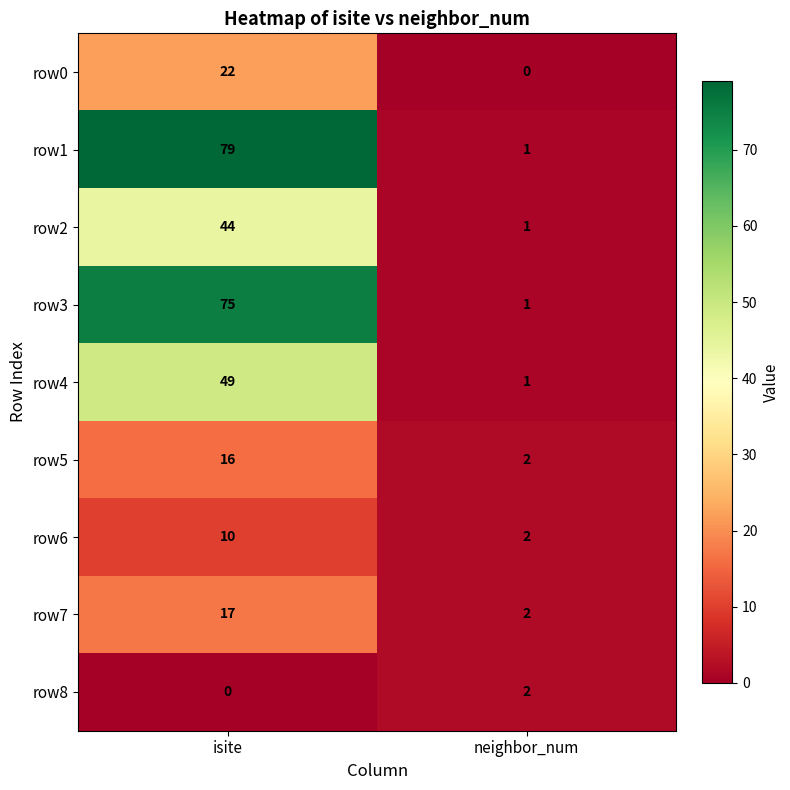

What is the total value across all series at neighbor_num?

12